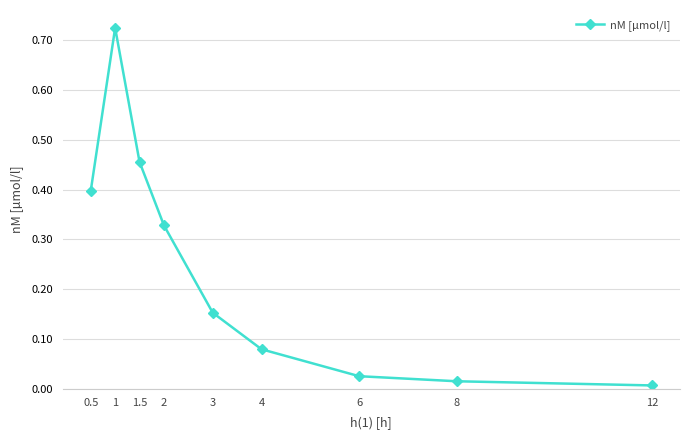

Where is the data nearest to the value 0?

12